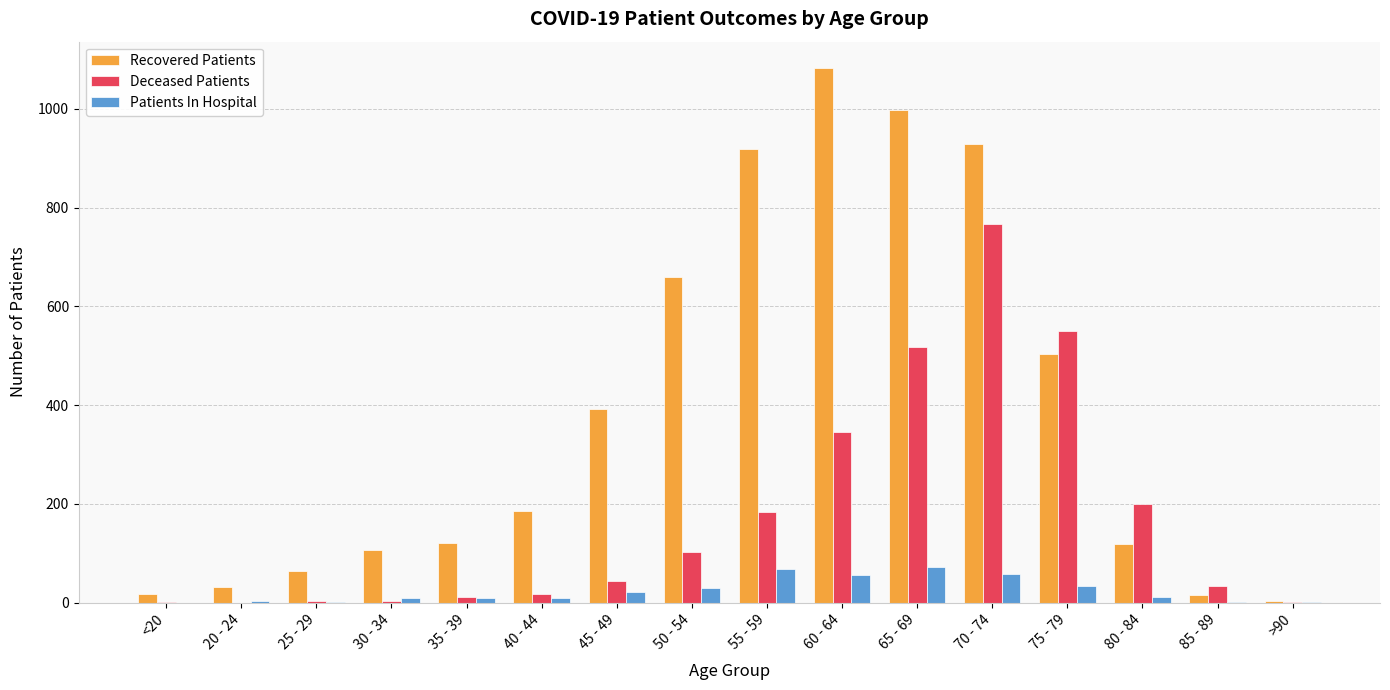

True or false: Patients In Hospital has a value of 33 at 75 - 79.

True